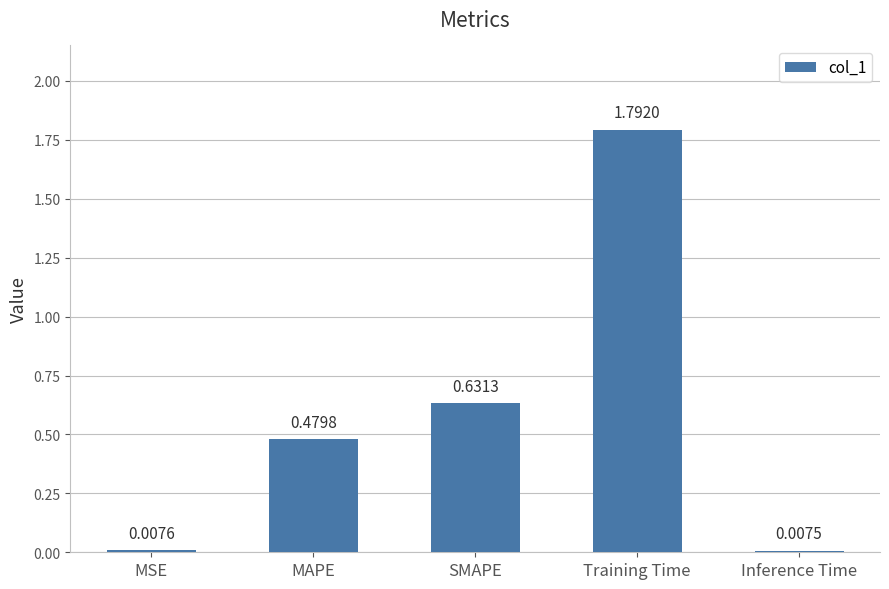

Are the bars grouped side by side (vs. stacked)?

No